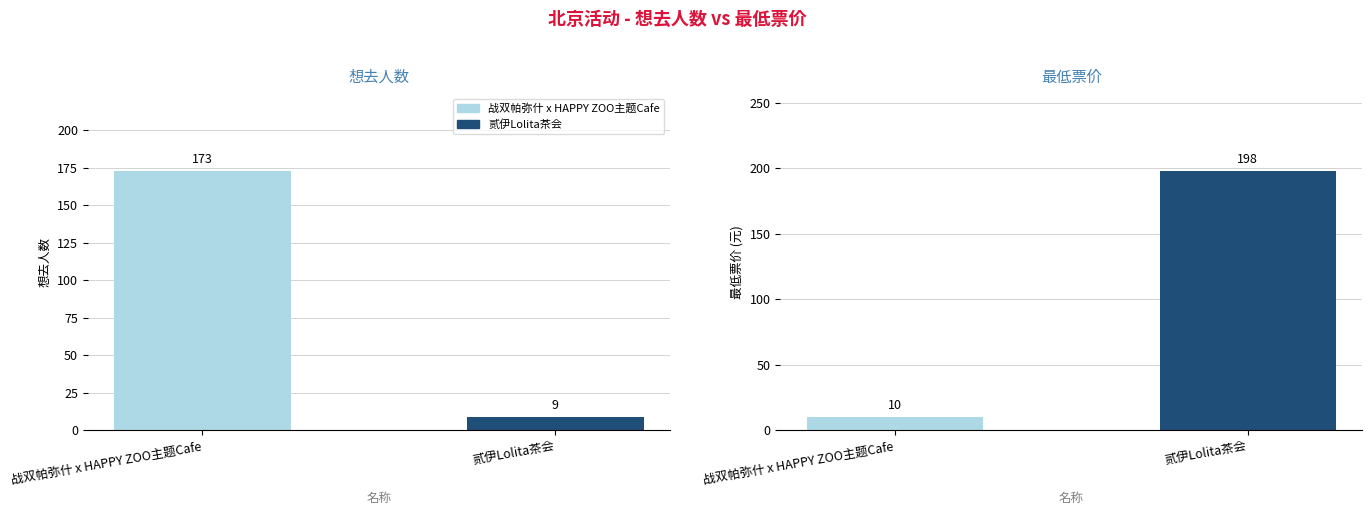

Which label corresponds to the largest value in the chart?

贰伊Lolita茶会